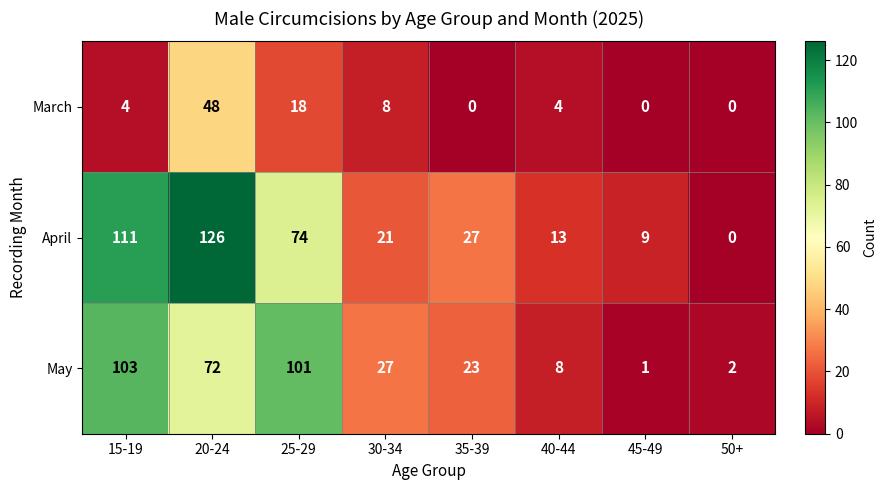

What is the total value across all series at 15-19?

218